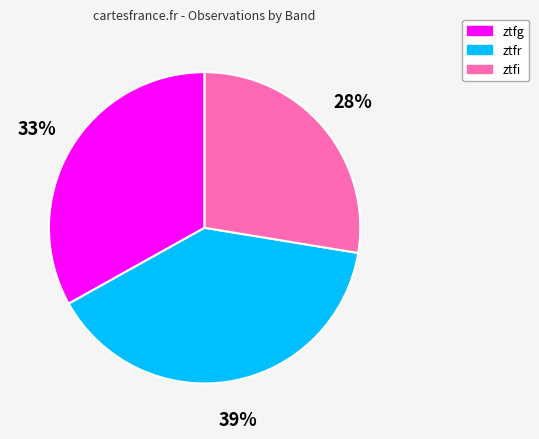

True or false: ztfi accounts for 17% of the total.

False